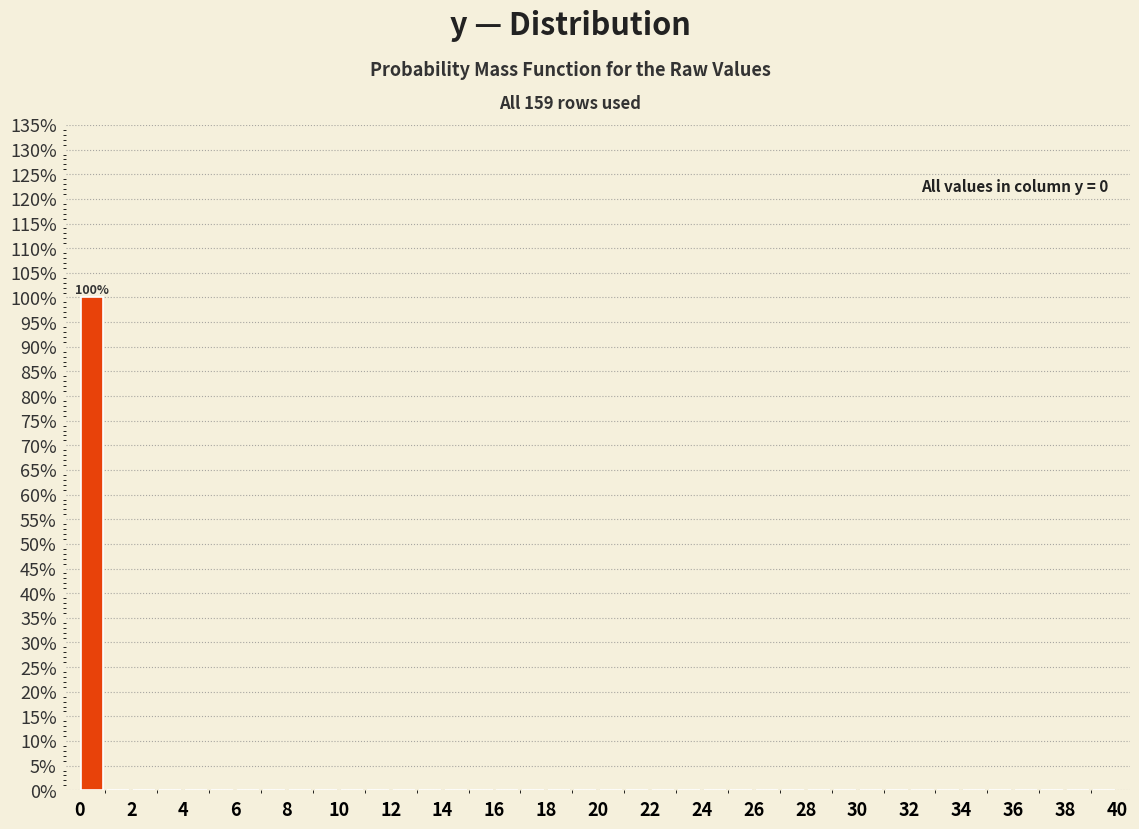

Which range on the x-axis has the tallest bar?

0 to 1